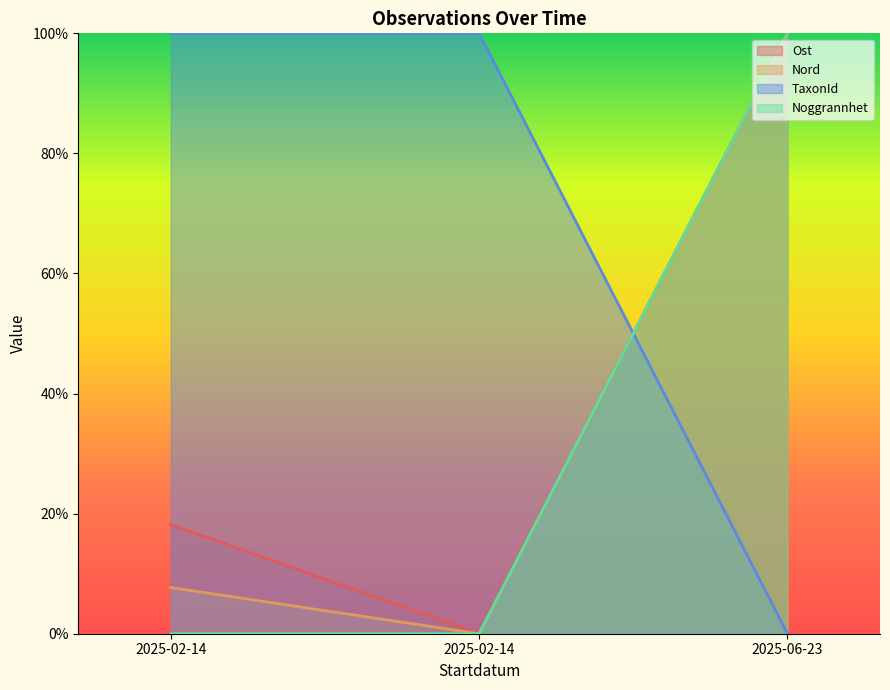

The TaxonId series shows -46.9 at 2025-02-14. True or false?

False